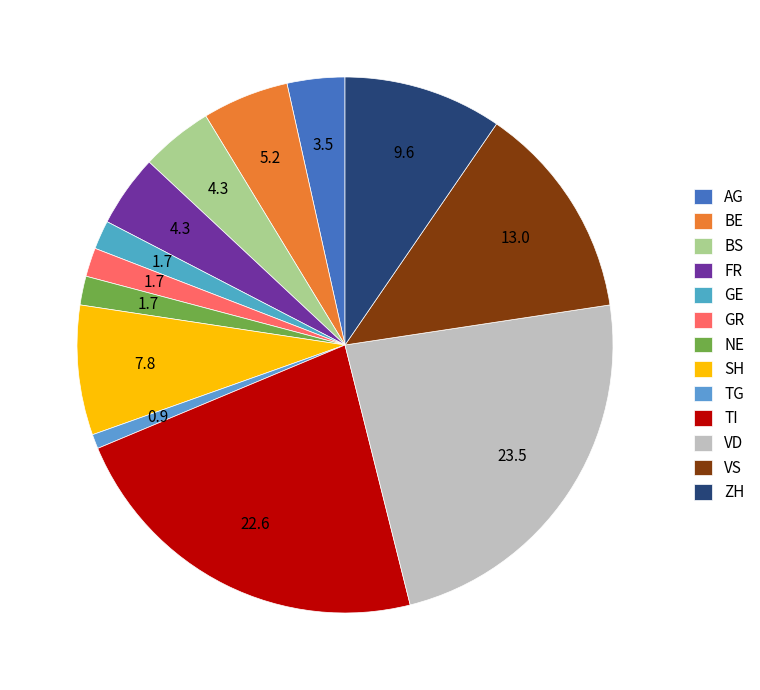

What is the smallest slice in the pie chart?

TG